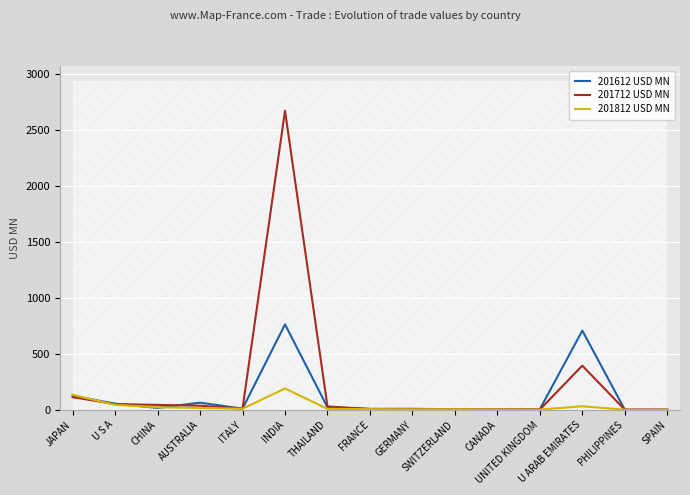

Reading right to left, list all the values displayed in this chart.

201612 USD MN: SPAIN=1.2	PHILIPPINES=0.9	U ARAB EMIRATES=707.9	UNITED KINGDOM=4.9	CANADA=2.9	SWITZERLAND=4.9	GERMANY=8.8	FRANCE=8.2	THAILAND=23.0	INDIA=763.2	ITALY=10.1	AUSTRALIA=63.7	CHINA=16.6	U S A=54.5	JAPAN=125.5
201712 USD MN: SPAIN=1.1	PHILIPPINES=1.1	U ARAB EMIRATES=394.5	UNITED KINGDOM=1.8	CANADA=2.4	SWITZERLAND=3.1	GERMANY=5.3	FRANCE=6.8	THAILAND=29.6	INDIA=2673.5	ITALY=10.8	AUSTRALIA=36.3	CHINA=43.8	U S A=50.6	JAPAN=113.0
201812 USD MN: SPAIN=0.9	PHILIPPINES=1.1	U ARAB EMIRATES=31.2	UNITED KINGDOM=2.1	CANADA=2.5	SWITZERLAND=4.8	GERMANY=4.3	FRANCE=5.7	THAILAND=8.4	INDIA=190.4	ITALY=9.1	AUSTRALIA=16.3	CHINA=22.3	U S A=43.8	JAPAN=134.1